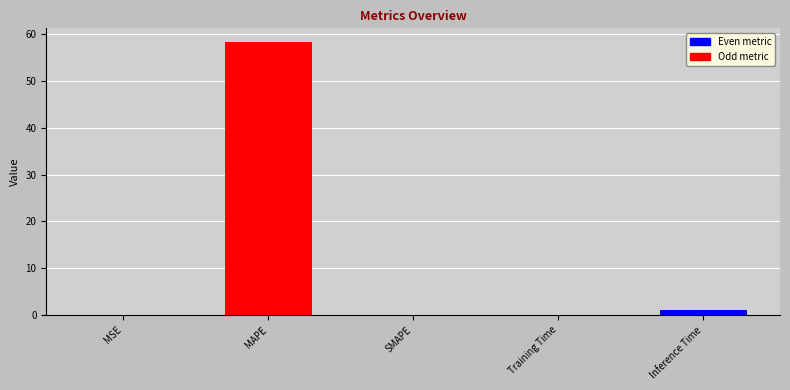

What is the greatest value displayed?

58.3